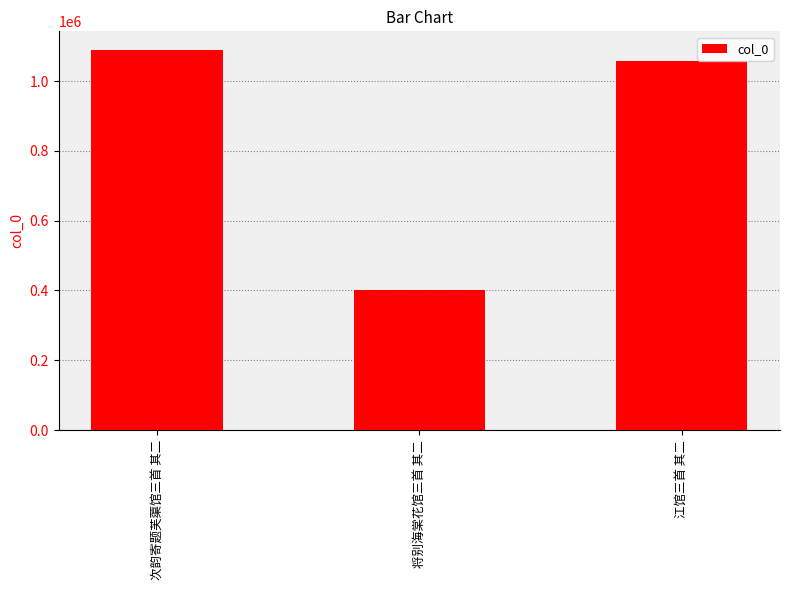

List the labels in order of value, largest first.

次韵寄题芙蕖馆三首 其二, 江馆三首 其二, 将别海棠花馆三首 其二